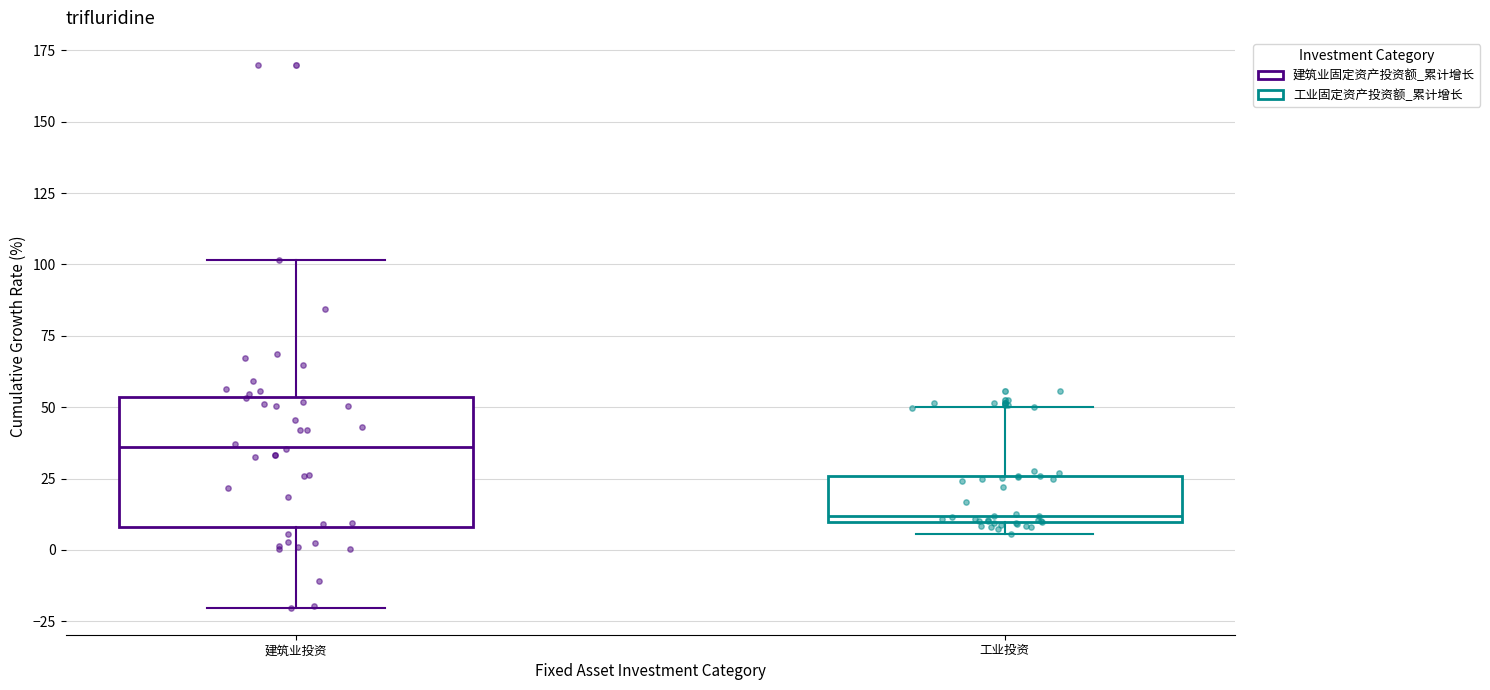

Where does the upper whisker of the box for 工业投资 end on the y-axis? The values are not printed on the chart, so give them approximately, as read against the axis.

50